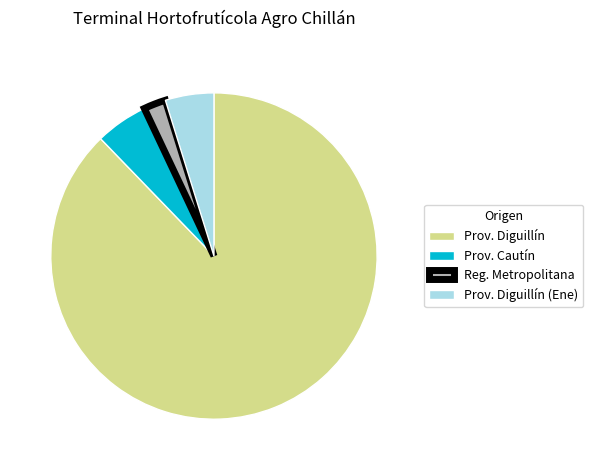

Is it true that Prov. Diguillín is 88% of the pie?

True